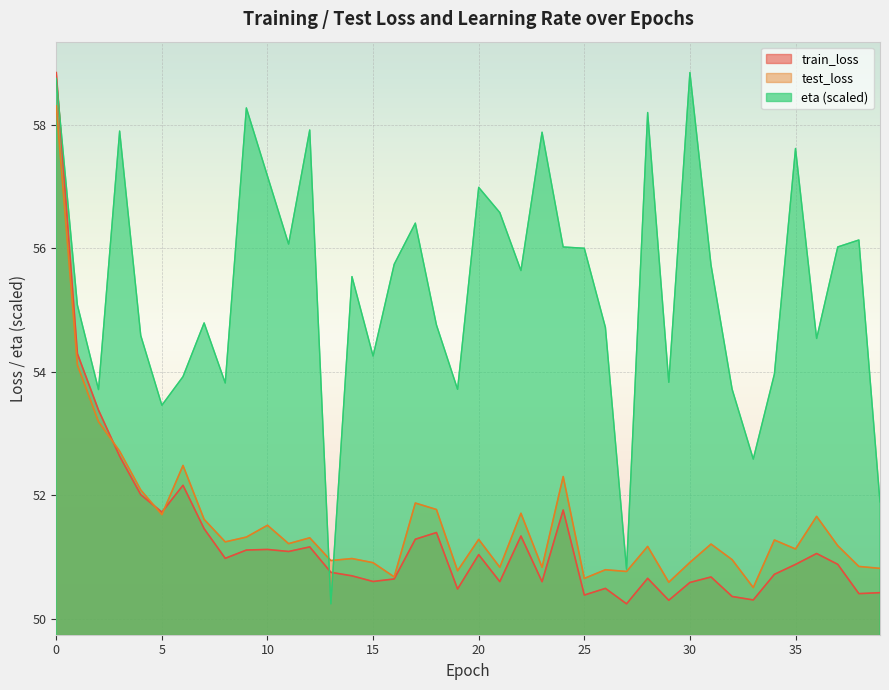

How many lines are shown in the chart?

3